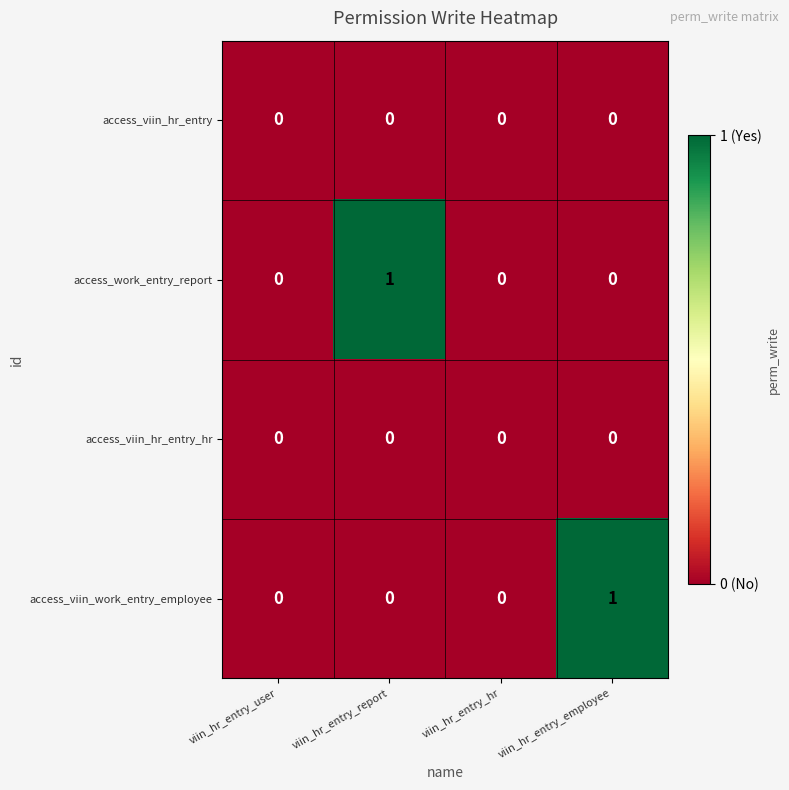

Between viin_hr_entry_hr and viin_hr_entry_employee, which series saw the biggest shift?

access_viin_work_entry_employee